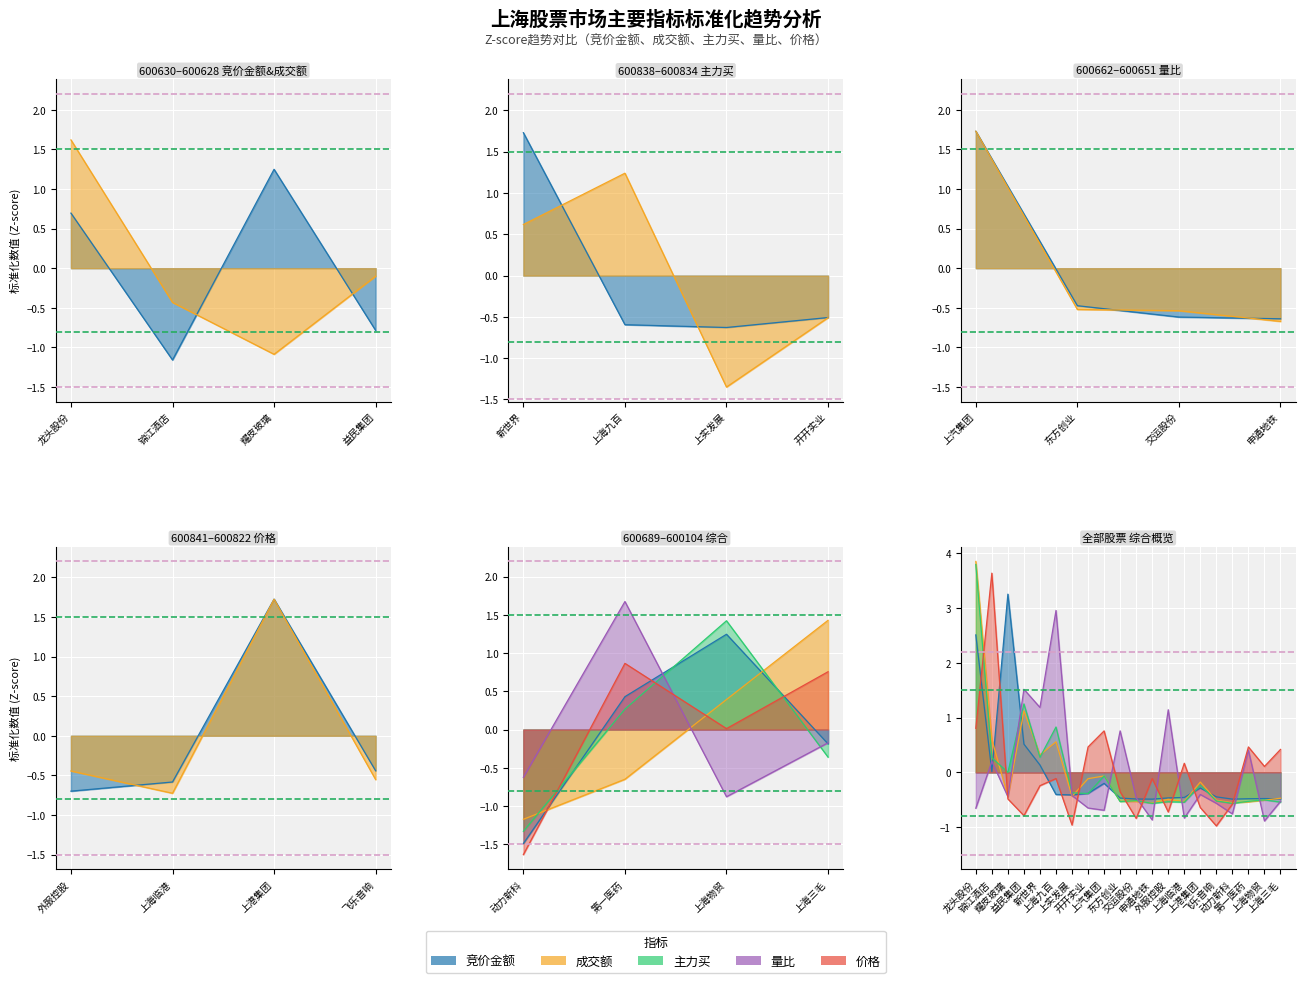

Rank the series by their maximum value, from lowest to highest.

量比, 竞价金额, 价格, 主力买, 成交额